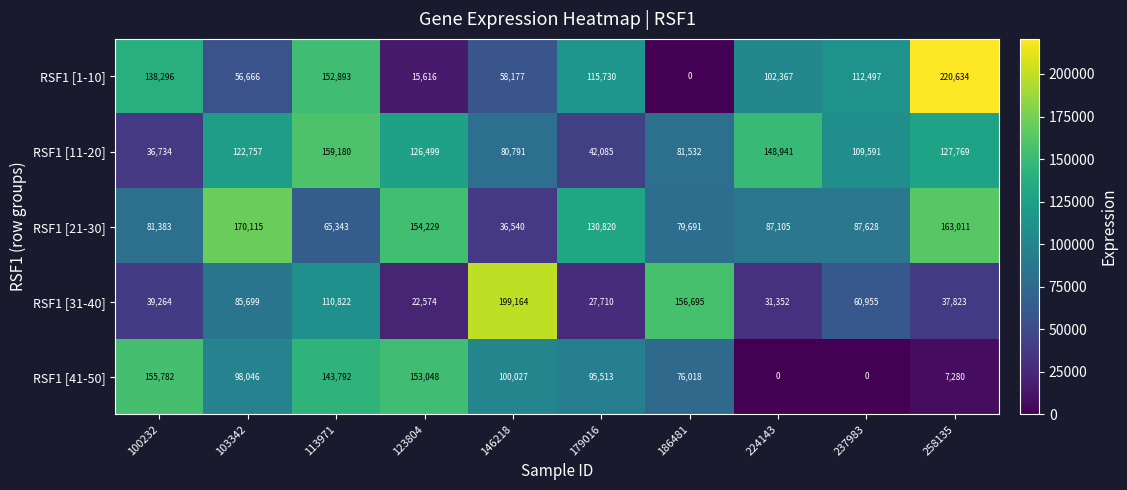

Which series has the largest total across all categories?

RSF1 [21-30]